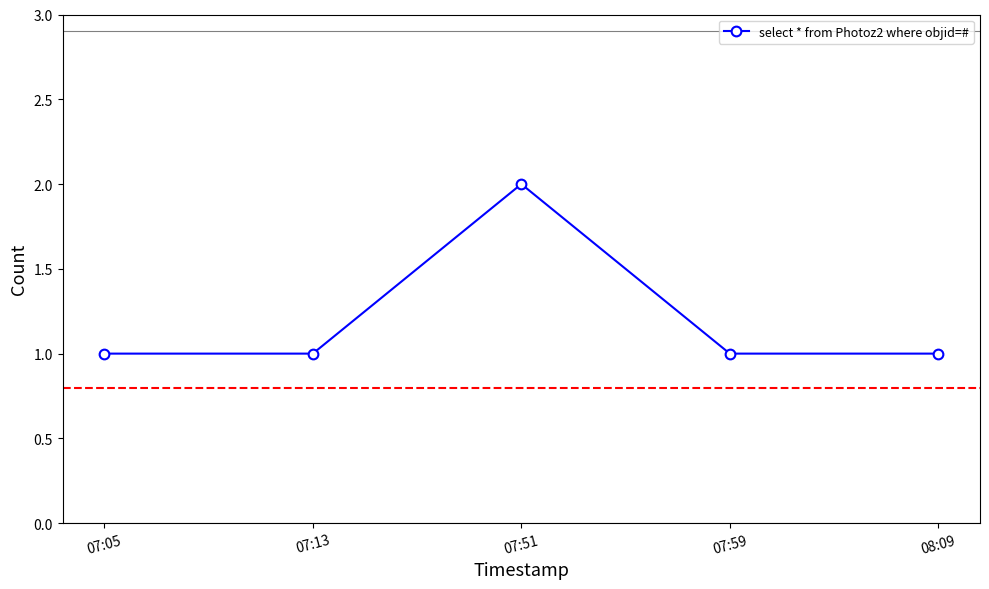

Reading left to right, transcribe all the data shown in this chart.

07:05=1	07:13=1	07:51=2	07:59=1	08:09=1